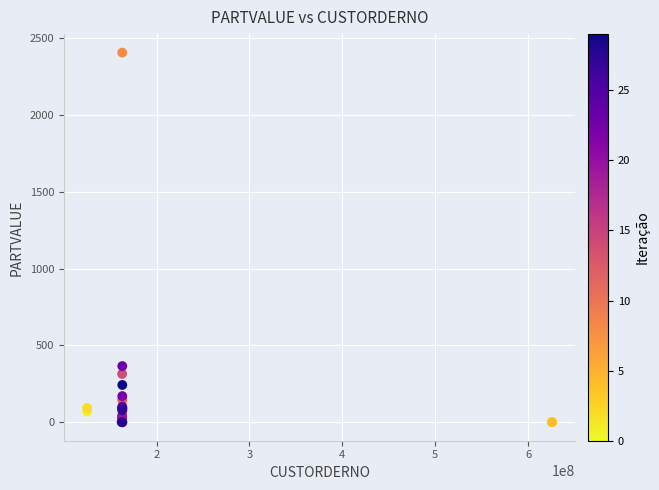

What Y value in the scatter plot is closest to 1202?

365.7